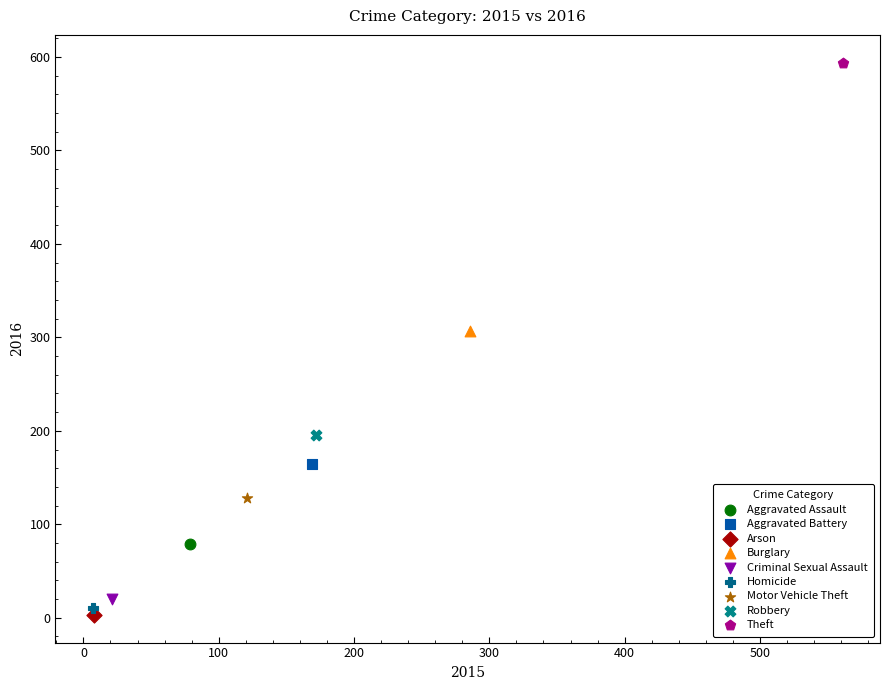

What are all the series names shown in the legend?

Aggravated Assault, Aggravated Battery, Arson, Burglary, Criminal Sexual Assault, Homicide, Motor Vehicle Theft, Robbery, Theft